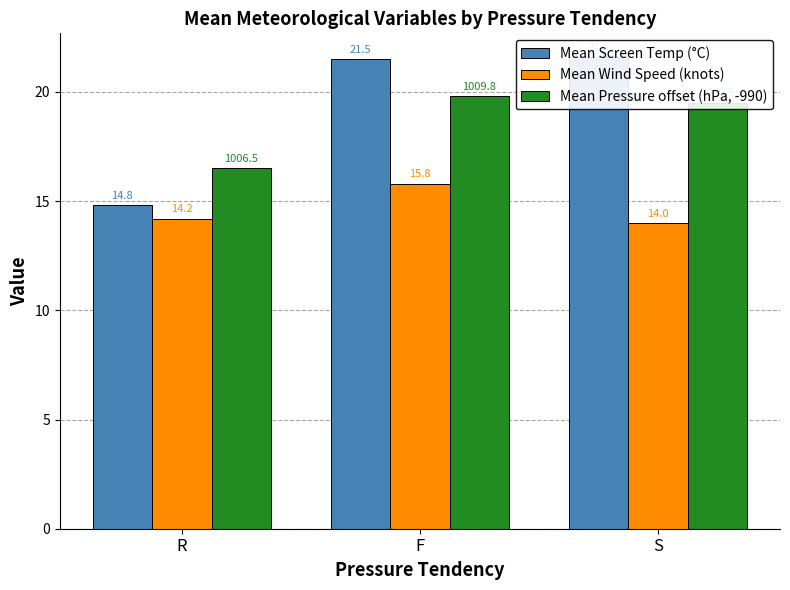

What are all the series names shown in the legend?

Mean Screen Temp (°C), Mean Wind Speed (knots), Mean Pressure offset (hPa, -990)